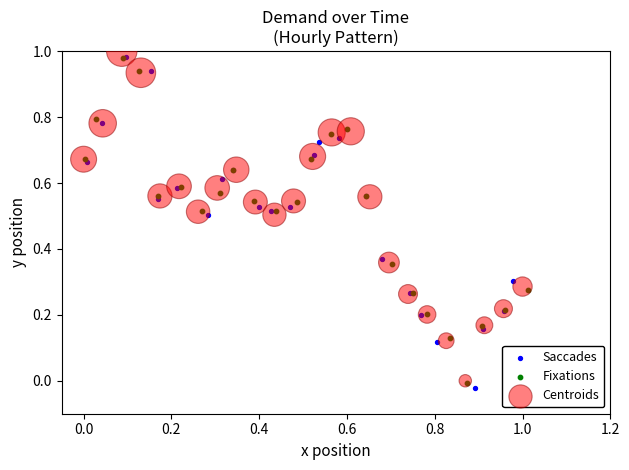

Which series has the widest spread of Y values?

Saccades